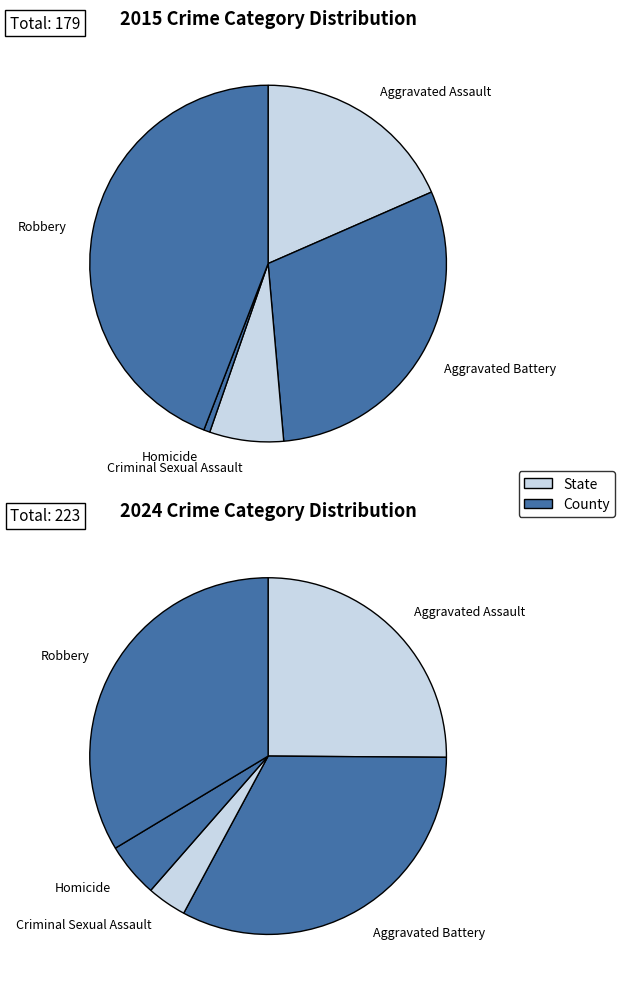

True or false: Homicide accounts for 1% of the total.

False